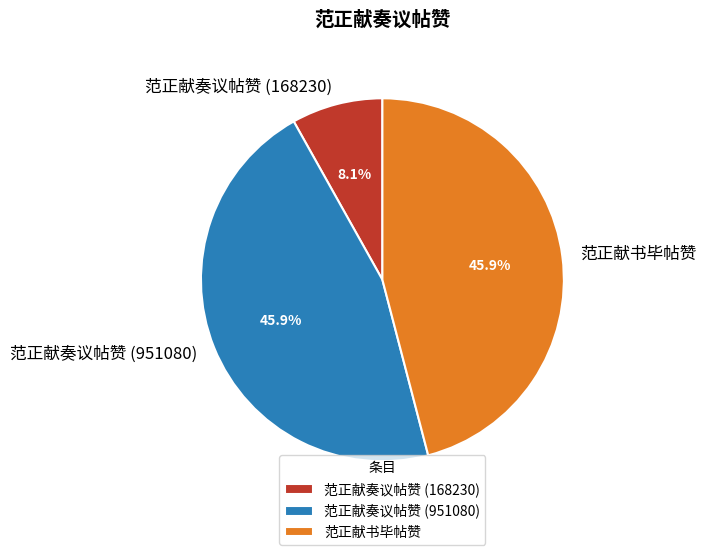

Approximately how many times larger is the value at 范正献奏议帖赞 (168230) compared to 范正献奏议帖赞 (951080)?

0.2